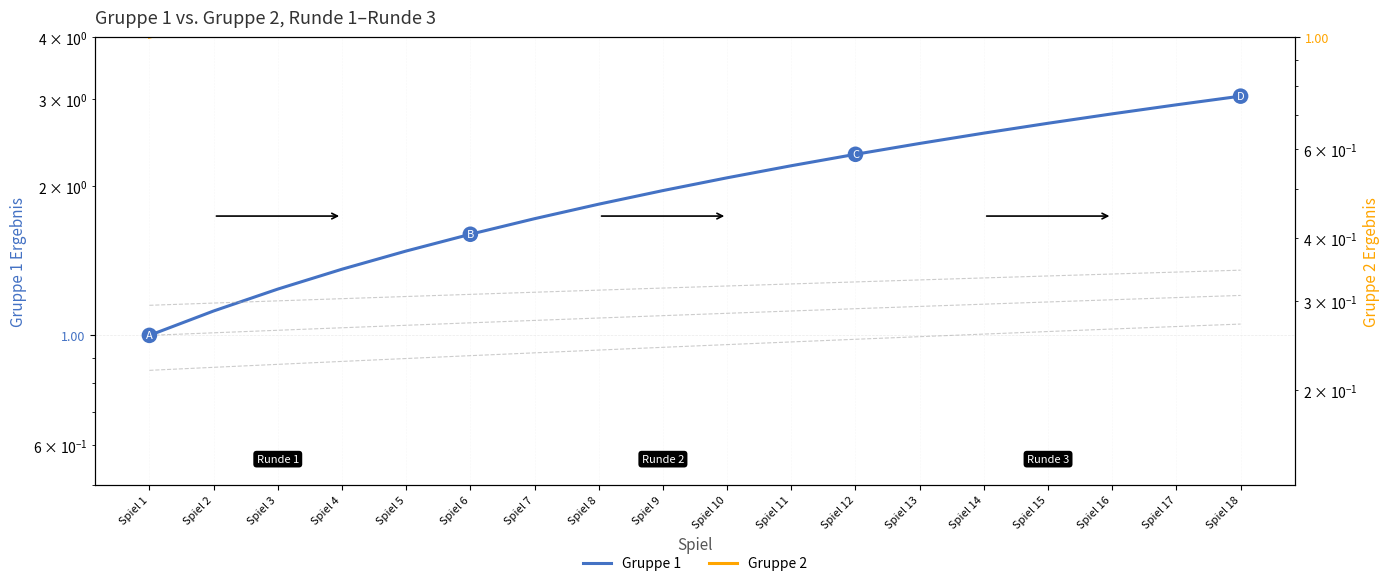

True or false: Gruppe 1 has a value of 1.3 at Spiel 11.

False